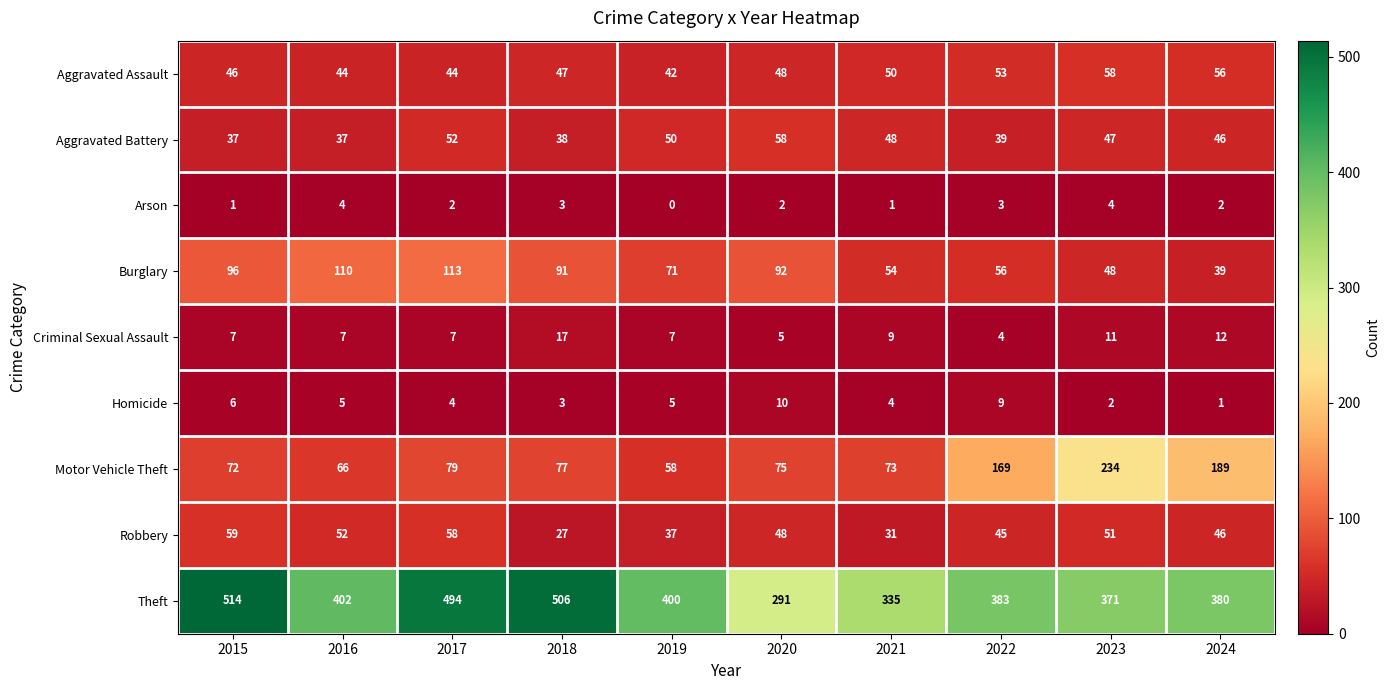

How many values in the Criminal Sexual Assault series are below 7?

2